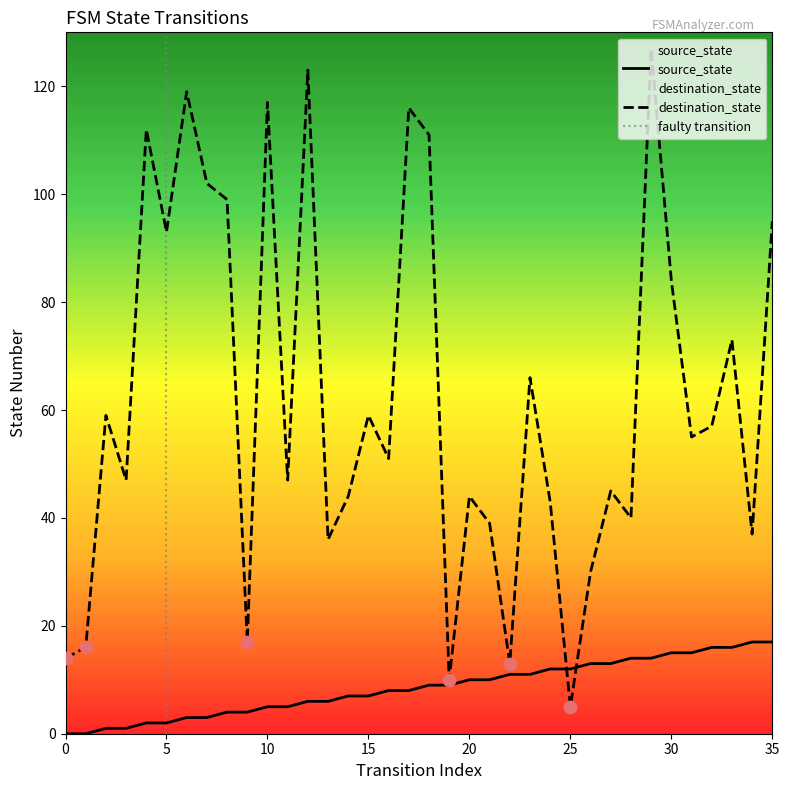

What is the total value across all series at 31?

70